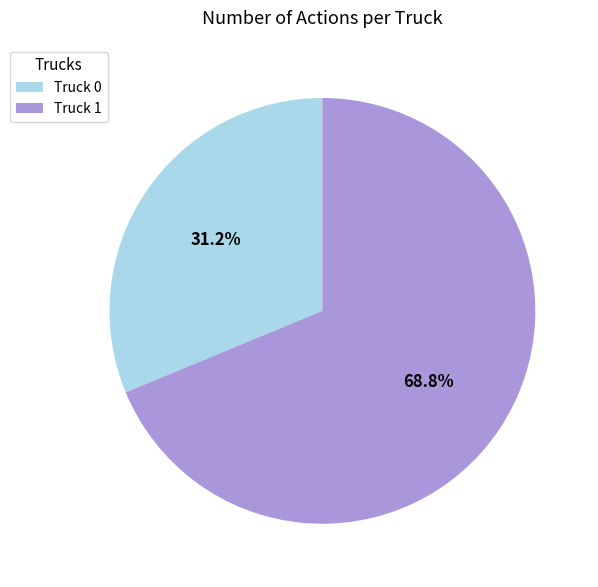

True or false: Truck 1 accounts for 69% of the total.

True